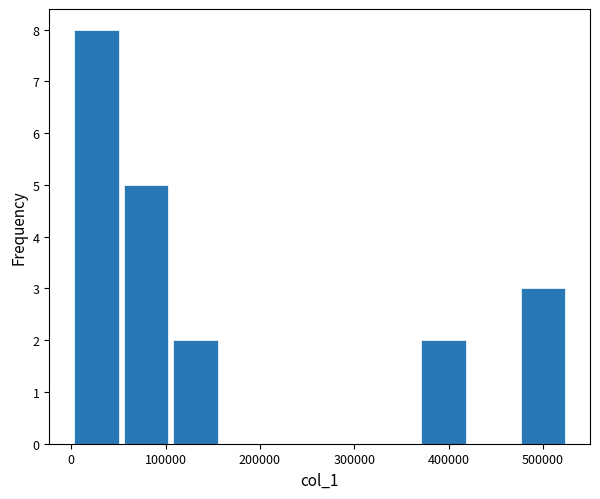

Reading left to right, list every bar in this chart as the range it spans on the x-axis followed by its height. Neither the bar edges nor the heights are printed on the chart, so give them approximately, as read against the axes.

0 to 50000: 8
50000 to 110000: 5
110000 to 160000: 2
160000 to 210000: 0
210000 to 260000: 0
260000 to 320000: 0
320000 to 370000: 0
370000 to 420000: 2
420000 to 470000: 0
470000 to 530000: 3